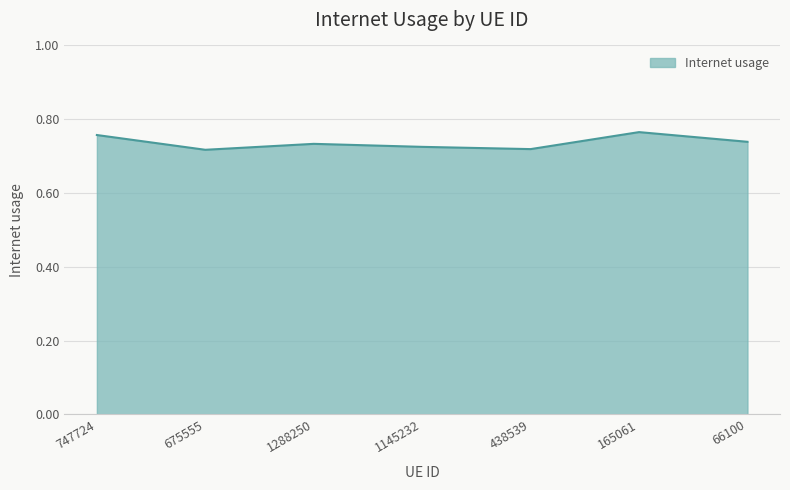

How many categories are shown in the chart?

7